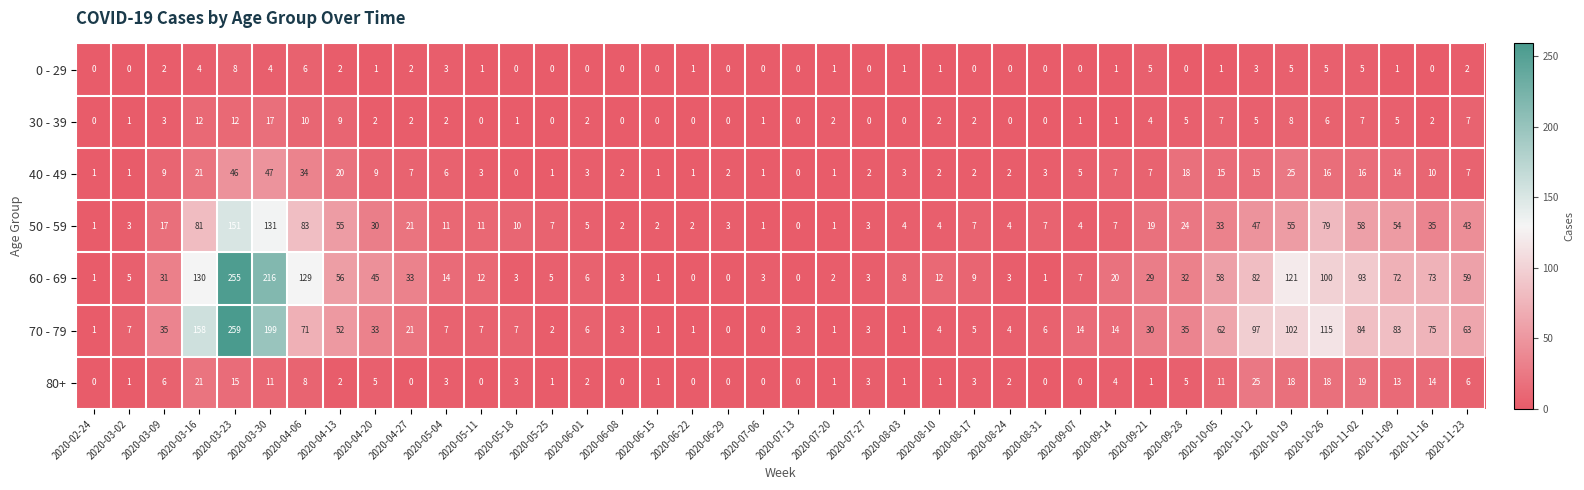

What is the average value of the 60 - 69 series?

43